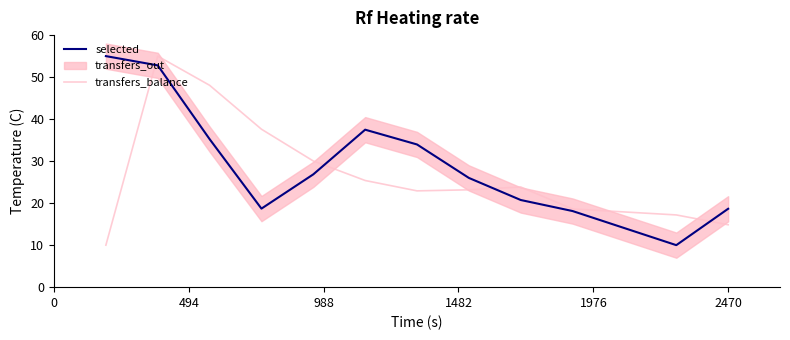

What is the highest value of the transfers_balance series?

55.0